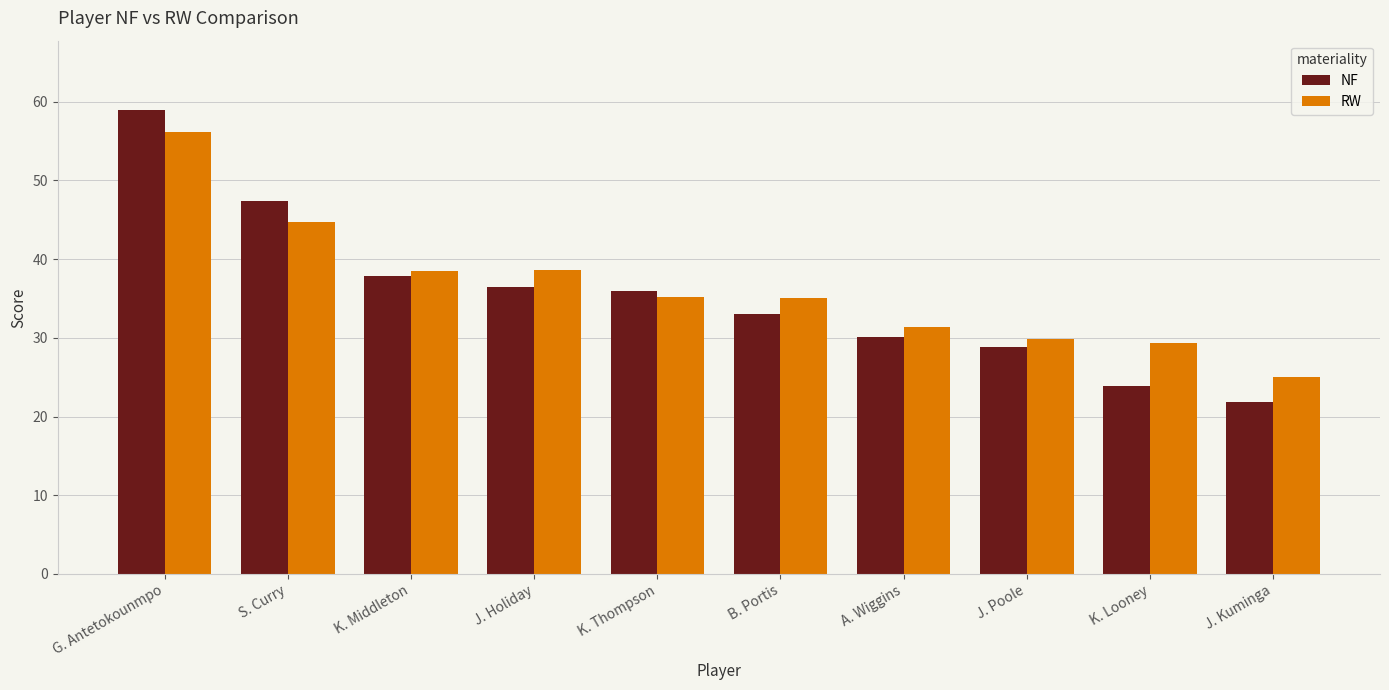

Where does the NF series first go above 36?

G. Antetokounmpo